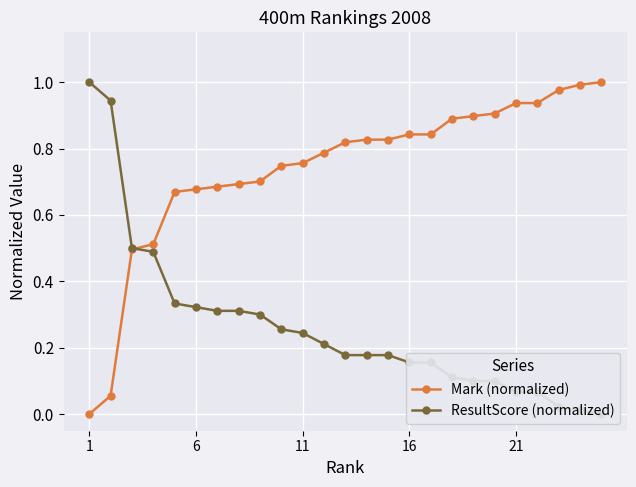

At how many categories does at least one series exceed 0?

25